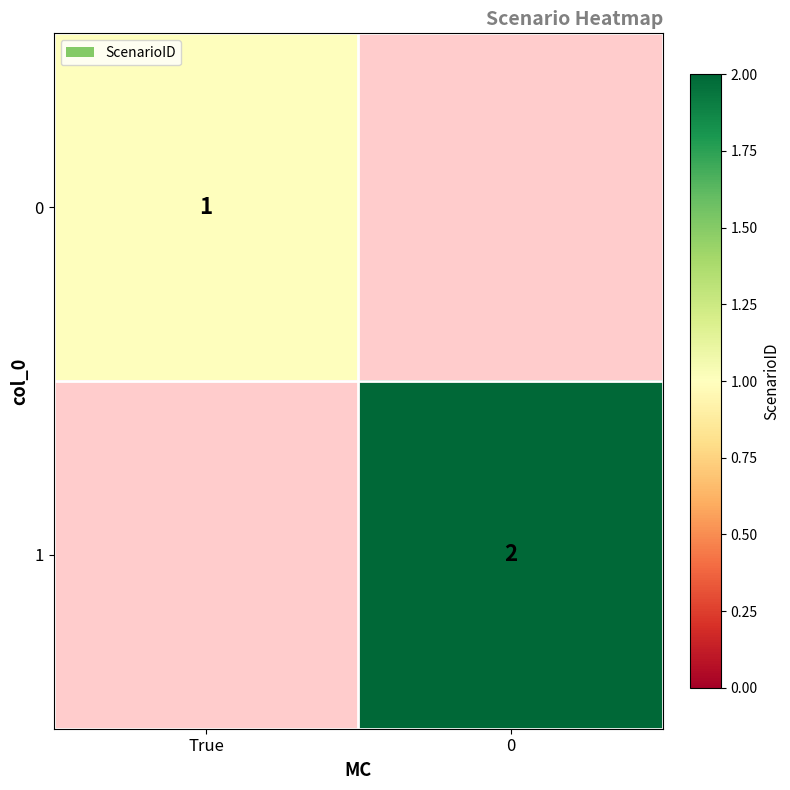

The value of 1 at 0 is 1. True or false?

False